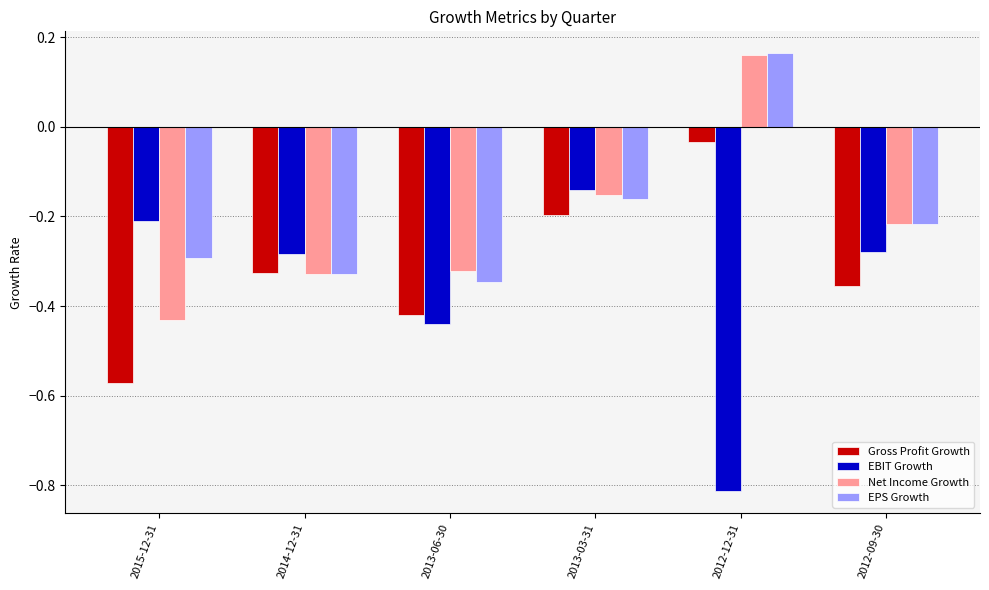

Which series has the widest spread of values?

EBIT Growth